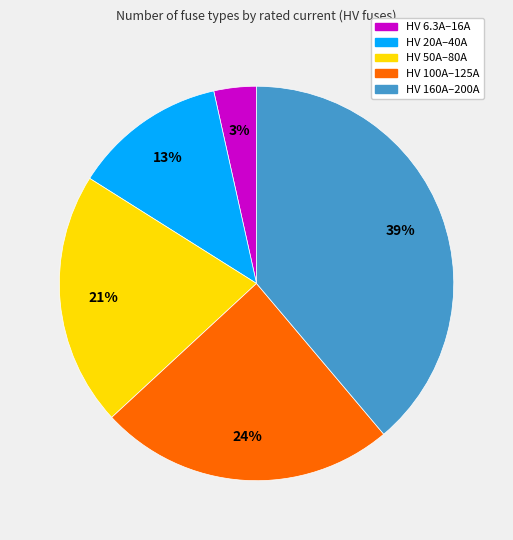

Which category has the smallest portion of the pie?

HV 6.3A–16A